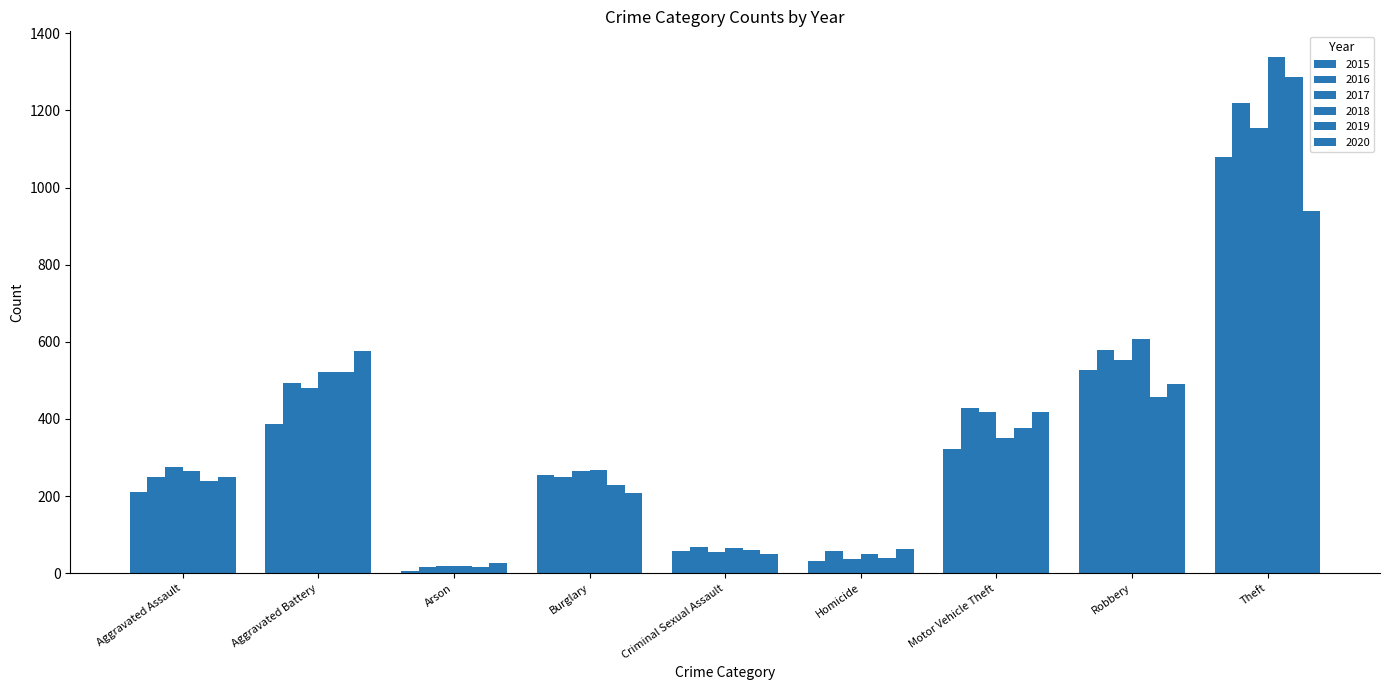

Count the number of data series in this chart.

6